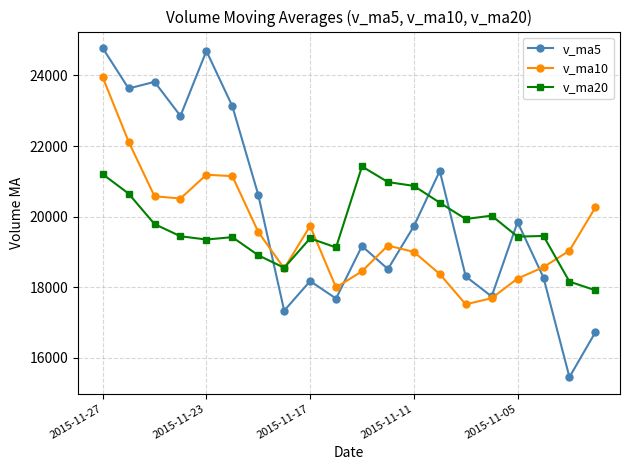

What is the value of the v_ma10 point at the 3rd from the left?

20579.1